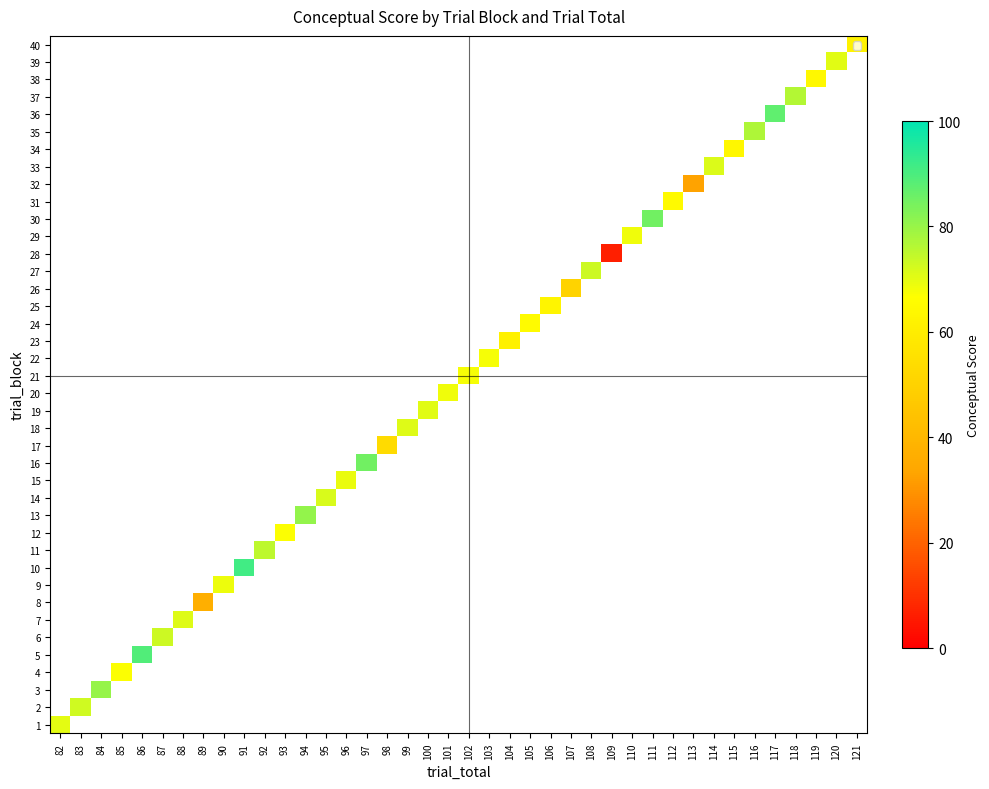

Between 106 and 91, which is larger?

91